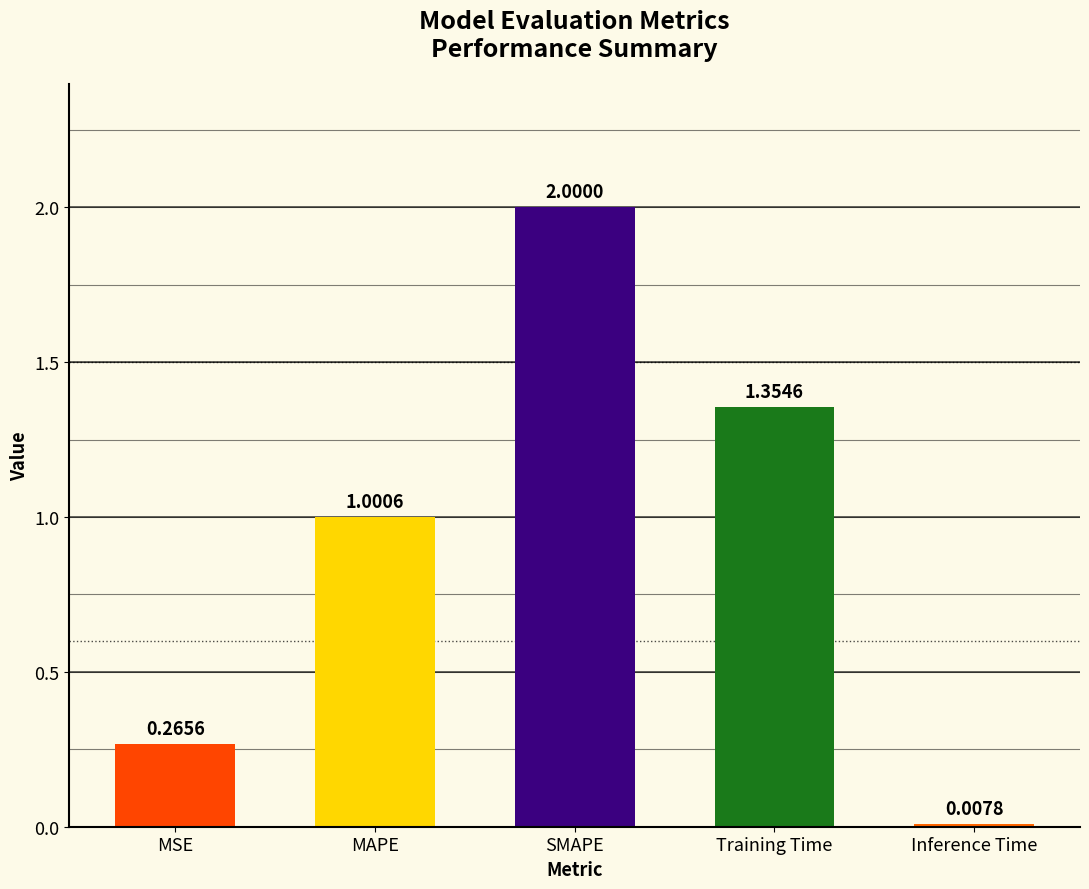

List the labels in order of value, largest first.

SMAPE, Training Time, MAPE, MSE, Inference Time